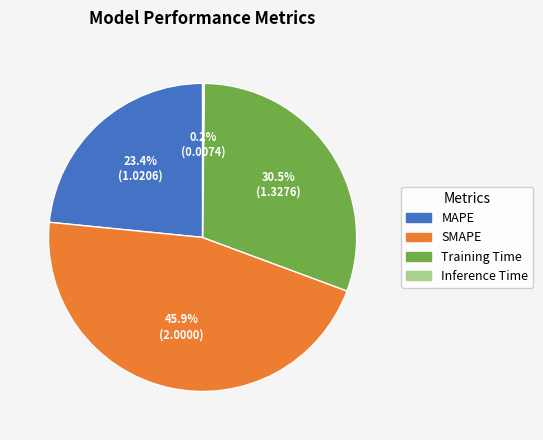

What is the ratio of the value at SMAPE to the value at Training Time?

1.5